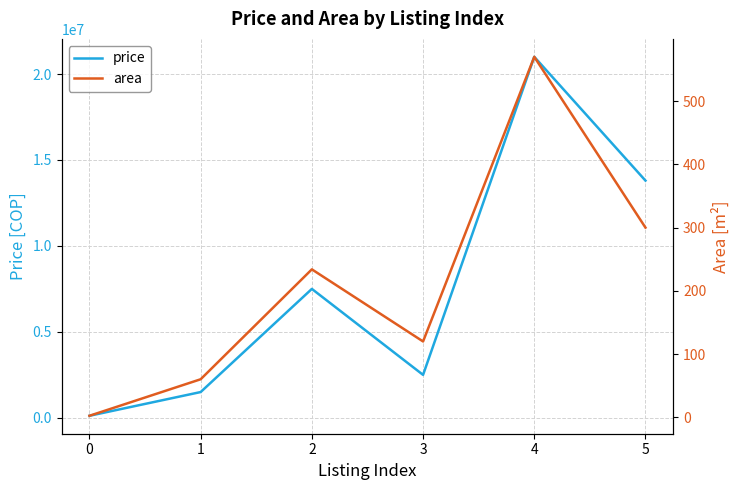

Reading left to right, what are all the values shown in this chart?

price: 0=120000.0	1=1500000.0	2=7500000.0	3=2500000.0	4=21000000.0	5=13800000.0
area: 0=2.5	1=60.2	2=234.0	3=120.0	4=570.0	5=300.0